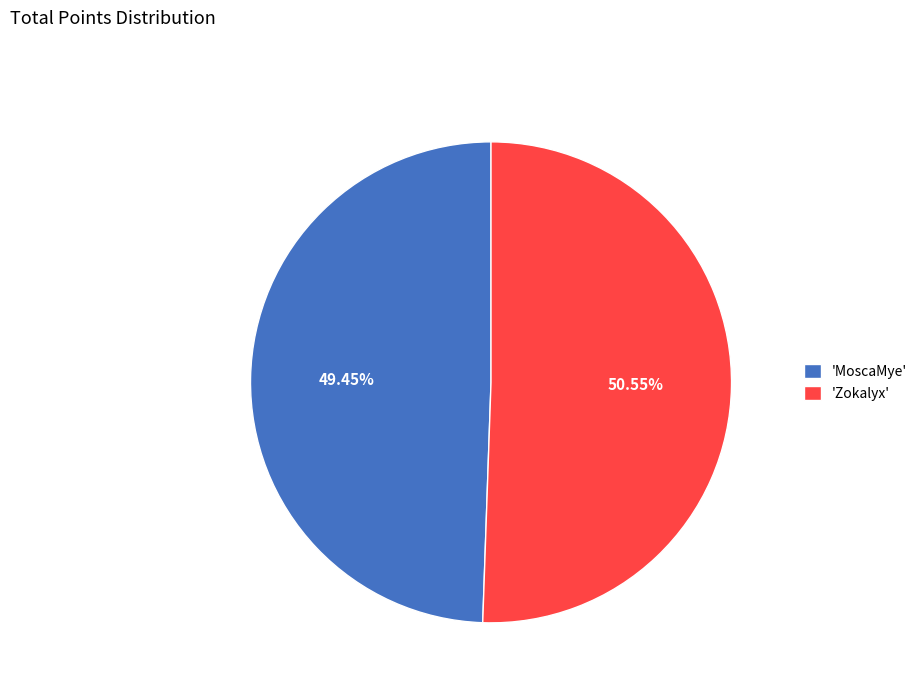

To the nearest percent, what is the average slice percentage?

50%